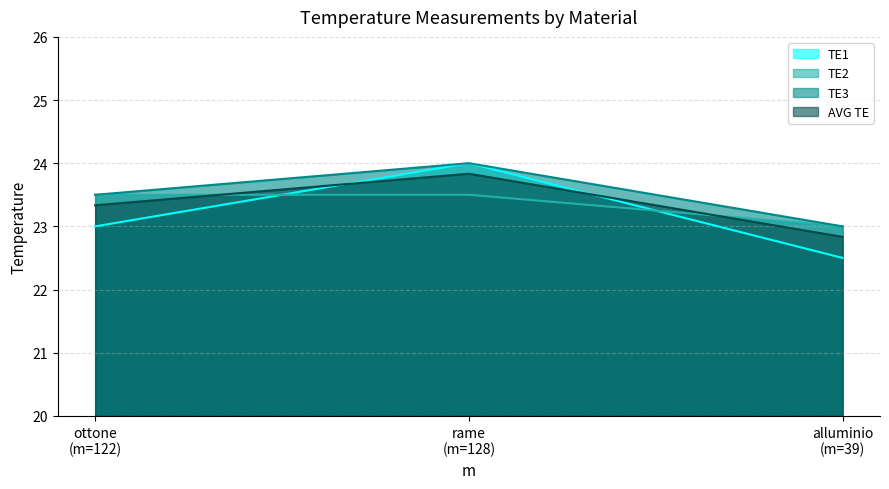

Reading left to right, transcribe all the data shown in this chart.

TE1: 23.0	24.0	22.5
TE2: 23.5	23.5	23.0
TE3: 23.5	24.0	23.0
AVG TE: 23.3	23.8	22.8